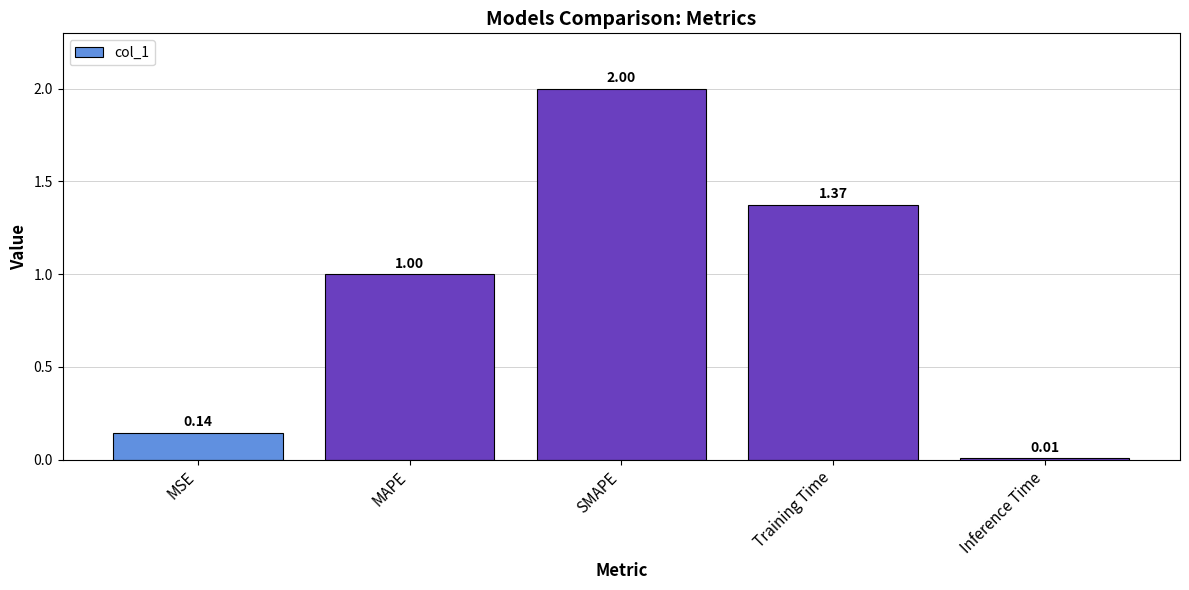

What is the difference between the values at Training Time and SMAPE?

0.6